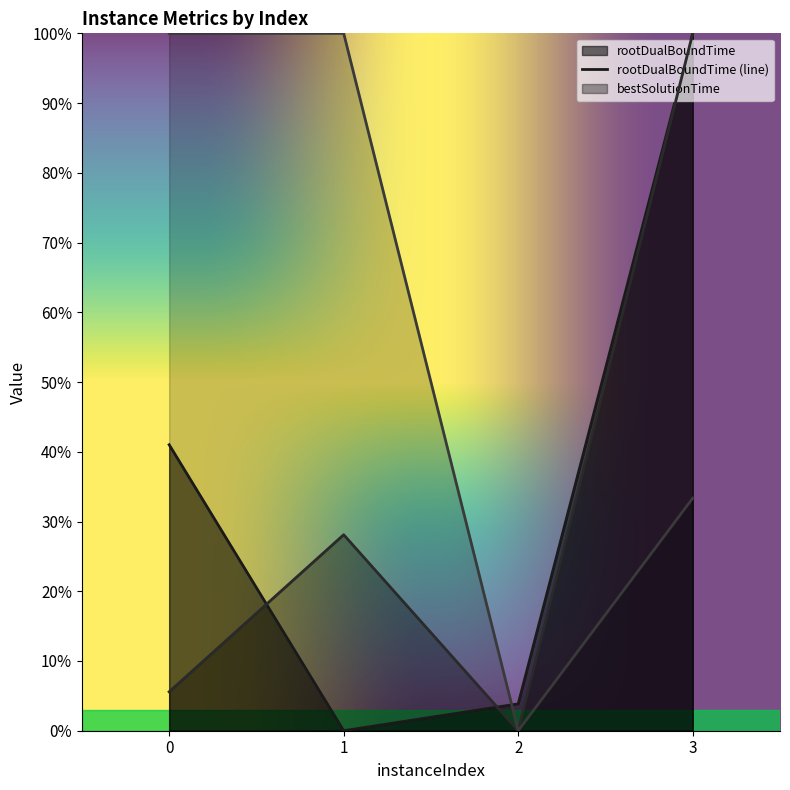

What is the value of the bestSolutionTime point at the 2nd from the left?

0.3